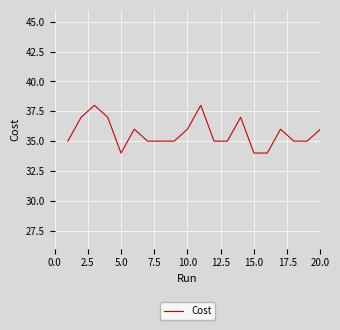

What is the minimum value shown in the chart?

34.0